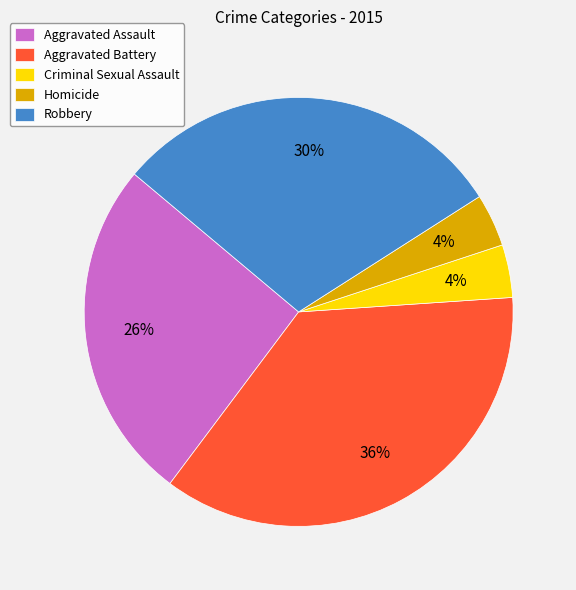

Does Homicide represent more than half of the total?

No